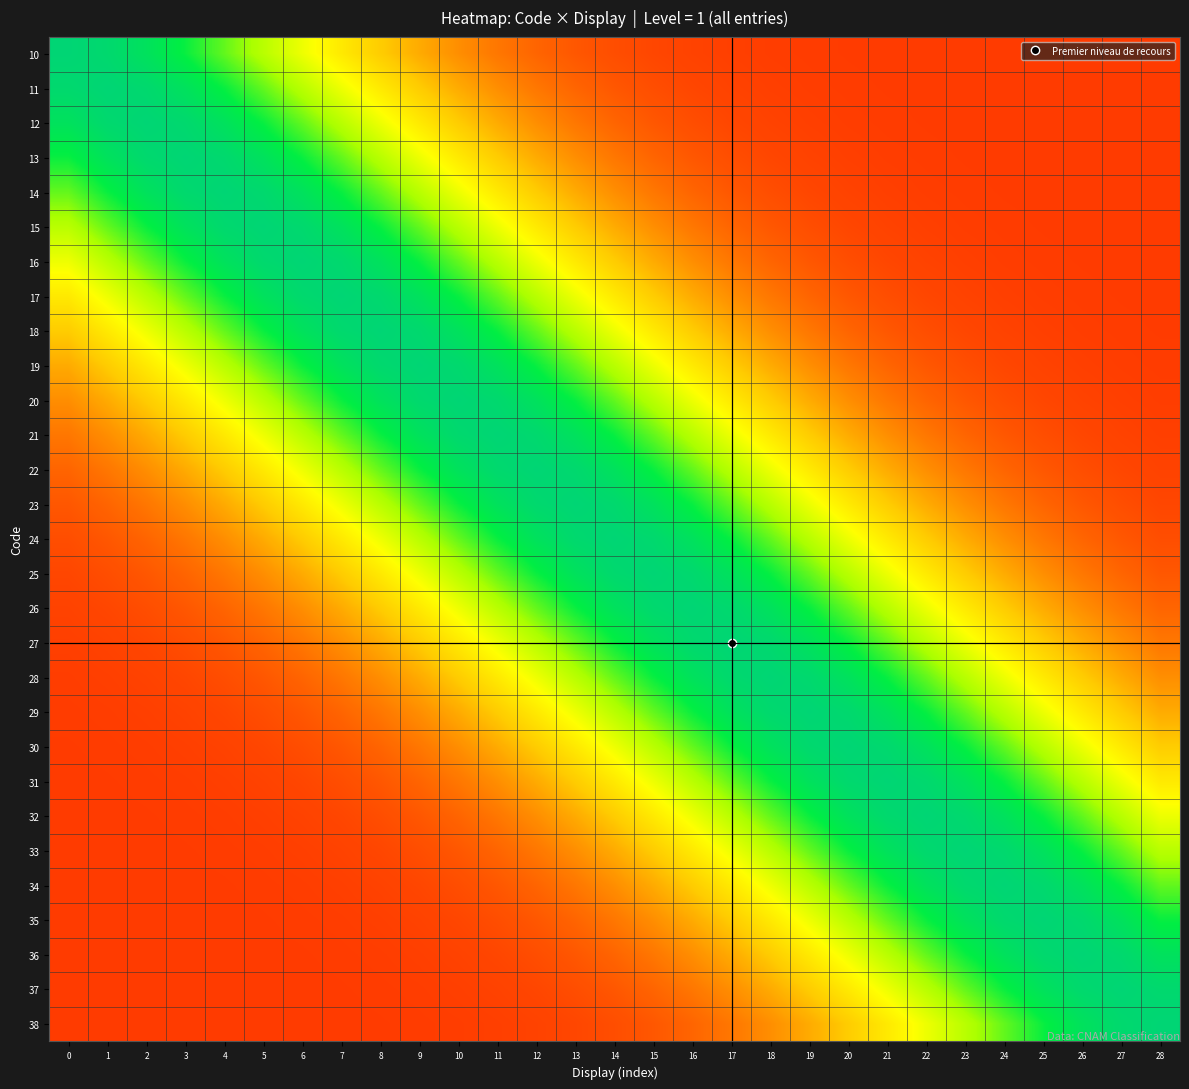

What is the spread (max minus min) of values at 24?

1.0